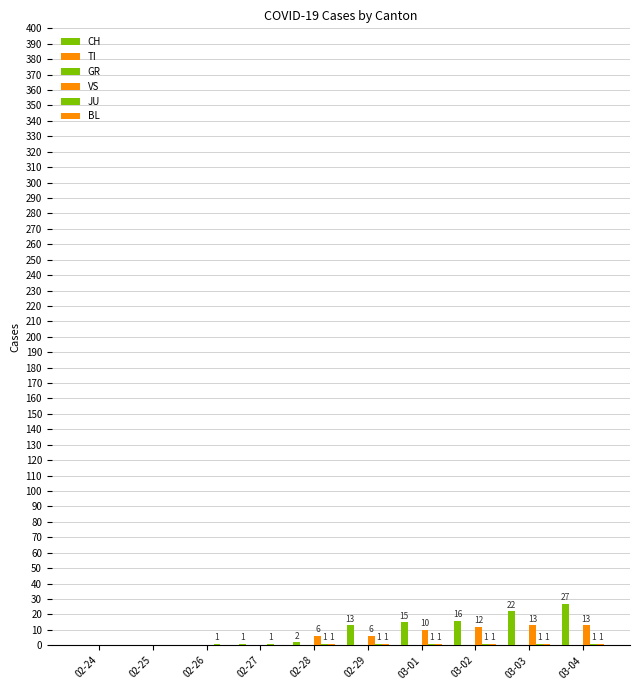

What is the difference between the maximum and minimum values in the JU series?

1